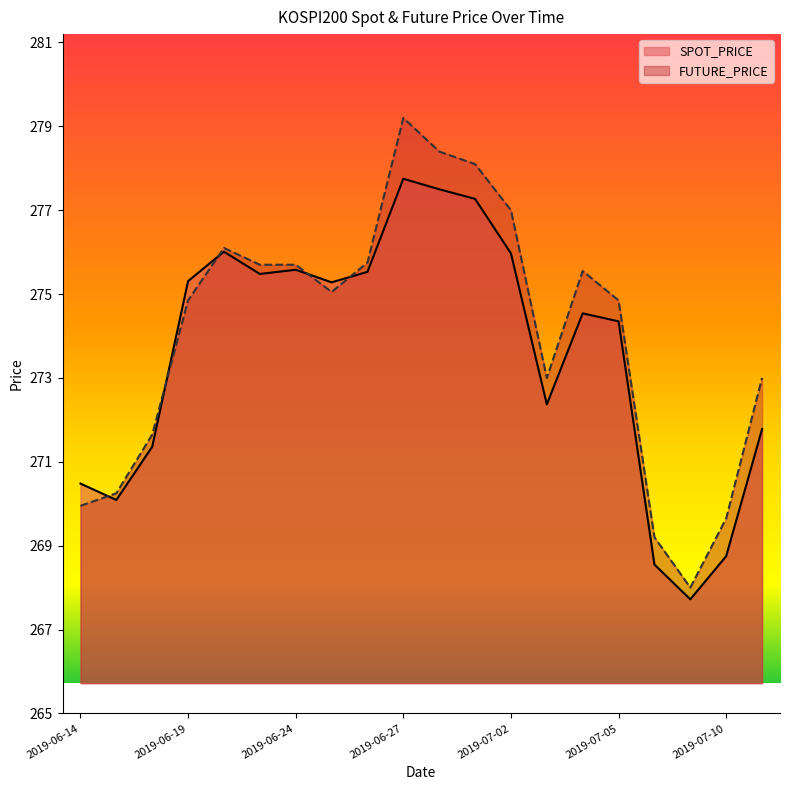

What is the value of the FUTURE_PRICE point at the 13th from the left?

277.0